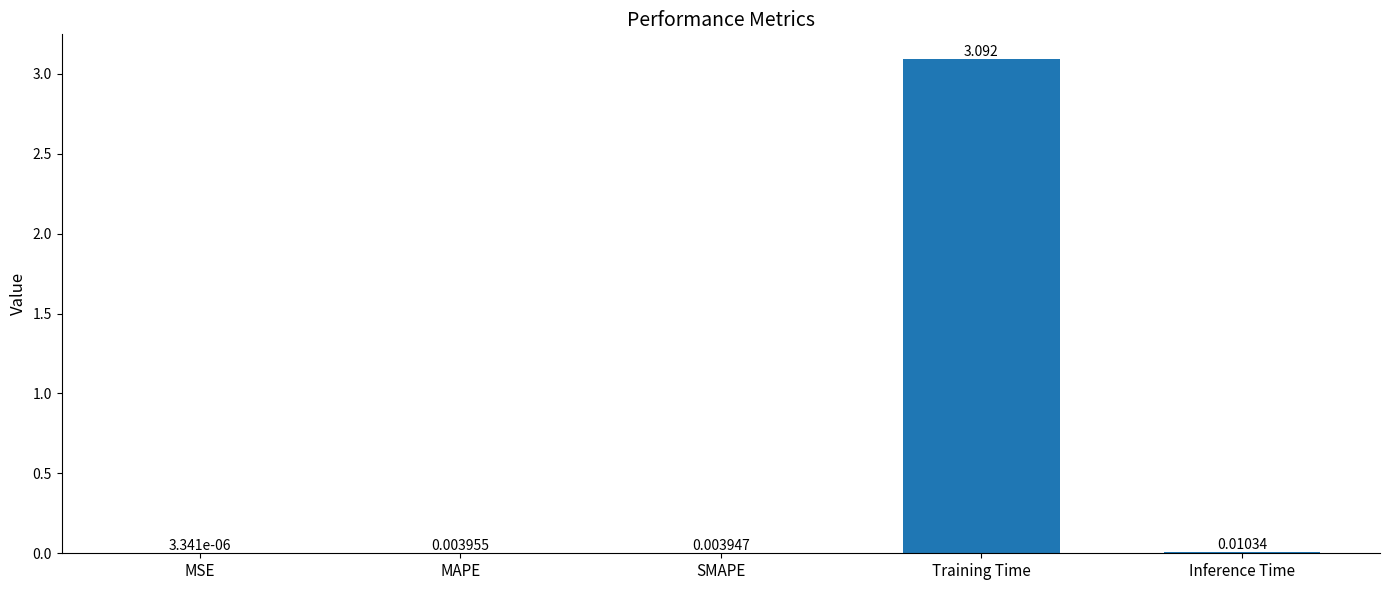

Which has a higher value, SMAPE or MSE?

SMAPE